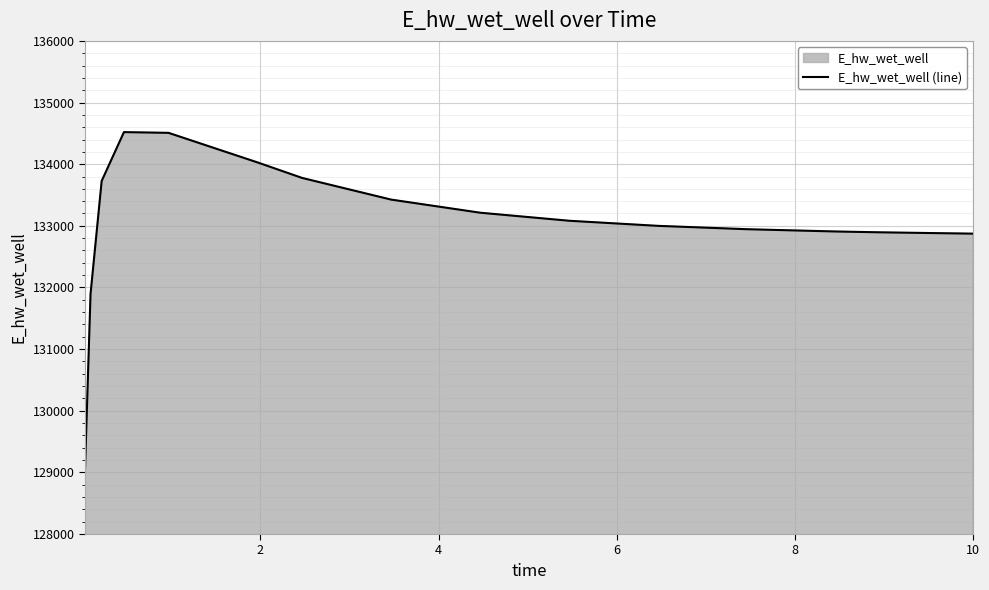

What is the smallest value displayed?

129030.1